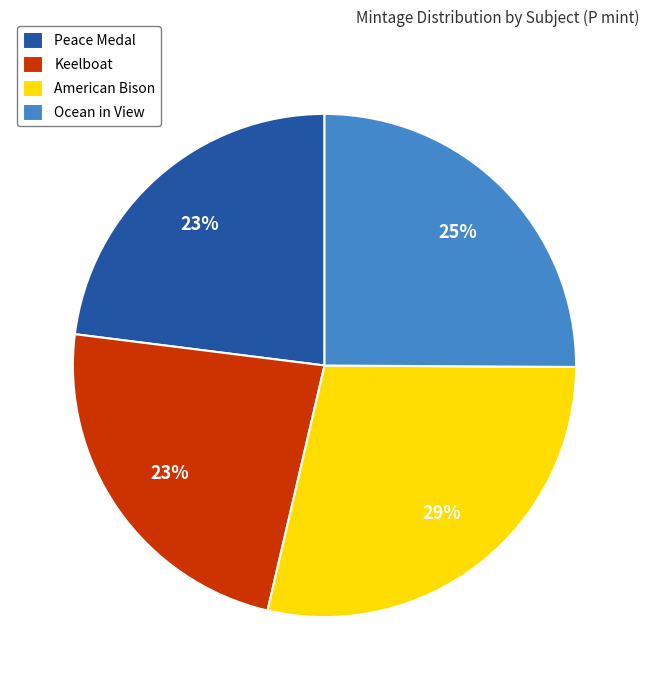

To the nearest percent, what portion does Keelboat represent?

23%